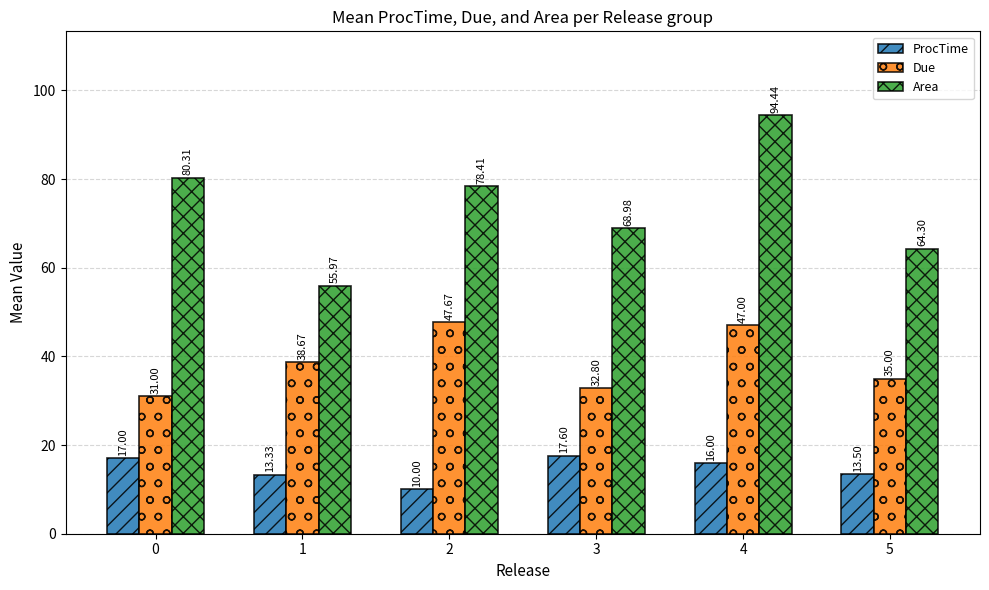

List the series in order of their overall mean, lowest first.

ProcTime, Due, Area